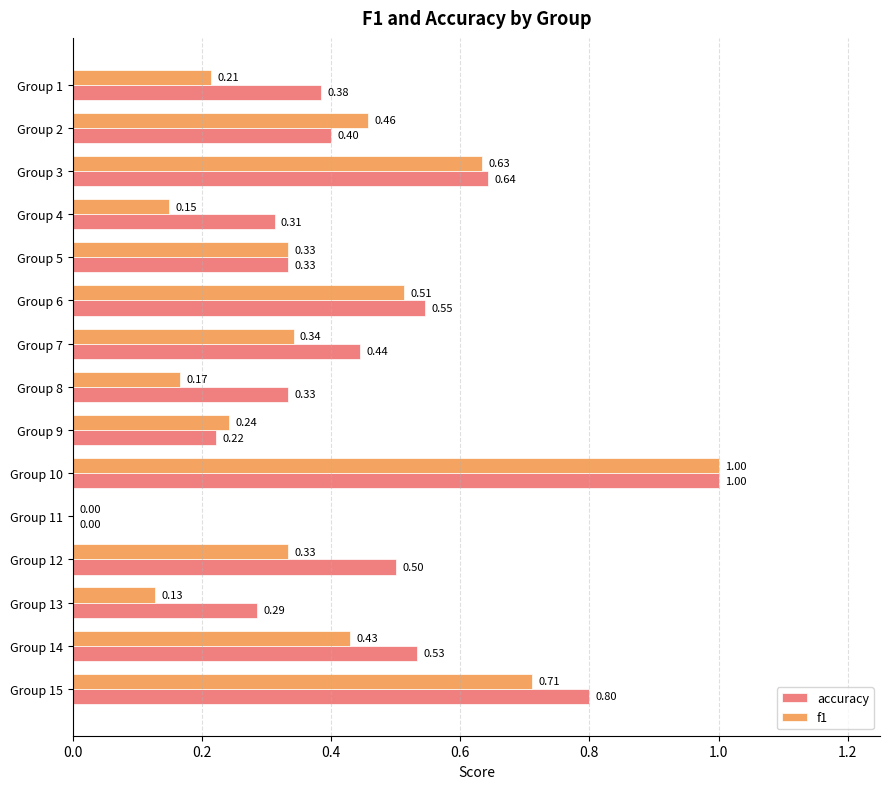

What is the sum of the accuracy values at Group 6 and Group 5?

0.9